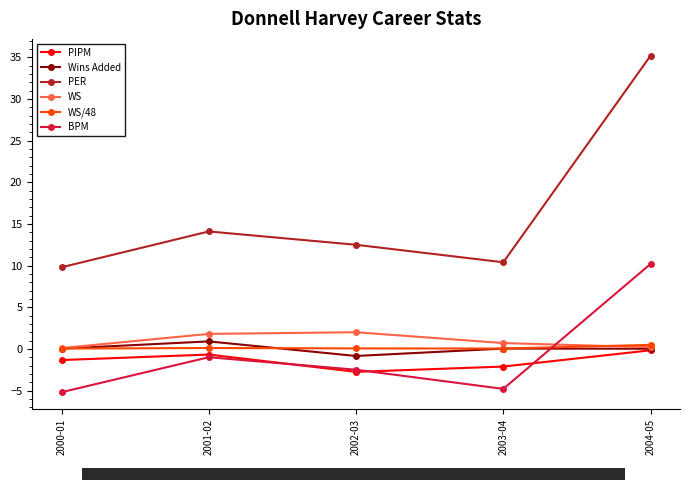

Where does the PER series first go above 12?

2001-02